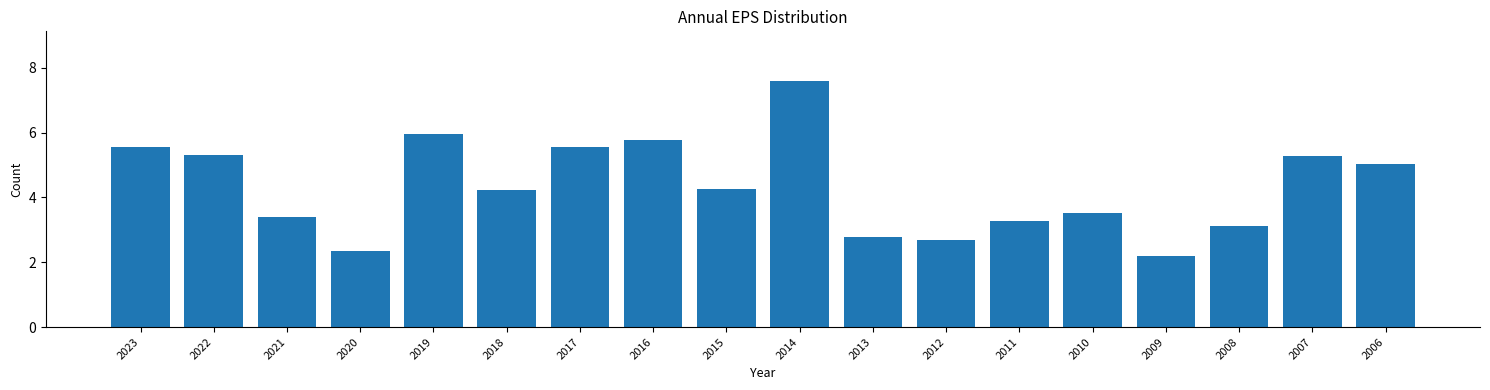

What is the greatest value displayed?

7.6